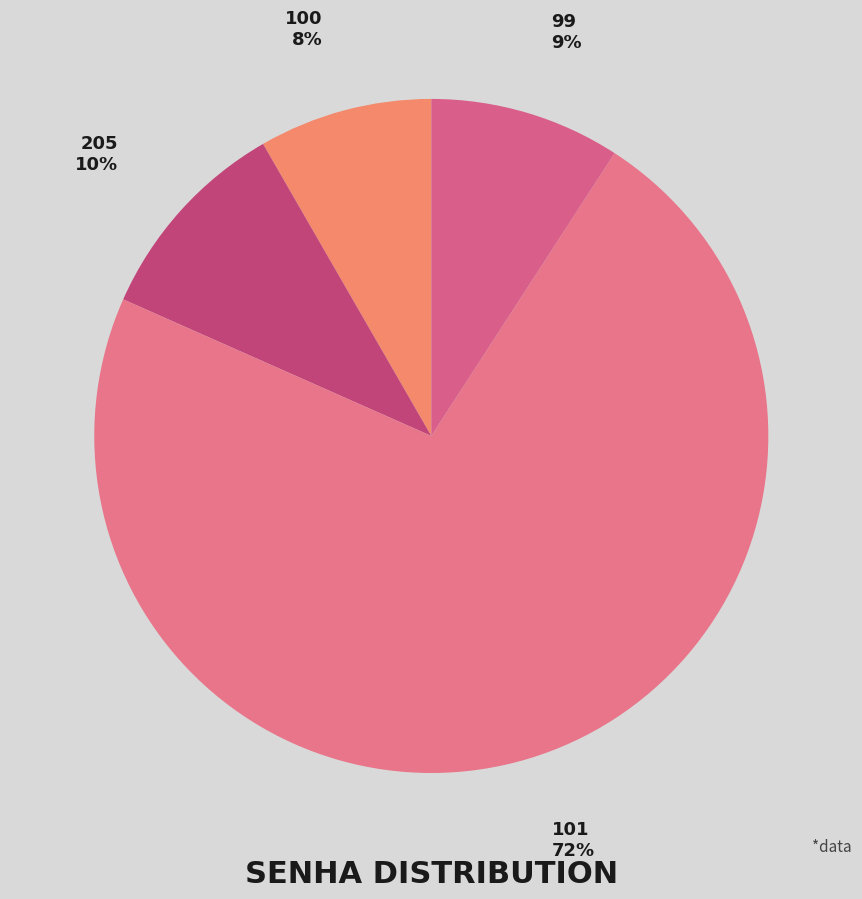

Is there a majority slice in this chart?

Yes